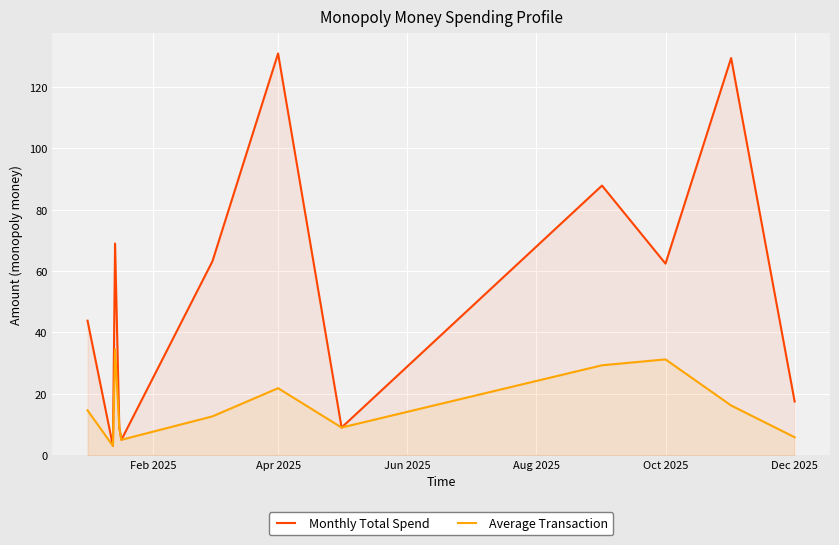

True or false: Monthly Total Spend has a value of 4.0 at Dec 2025.

False